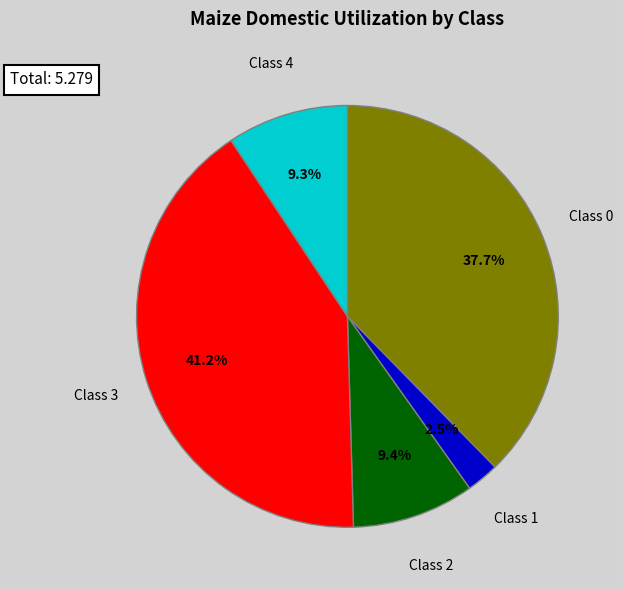

Does any single category account for the majority?

No